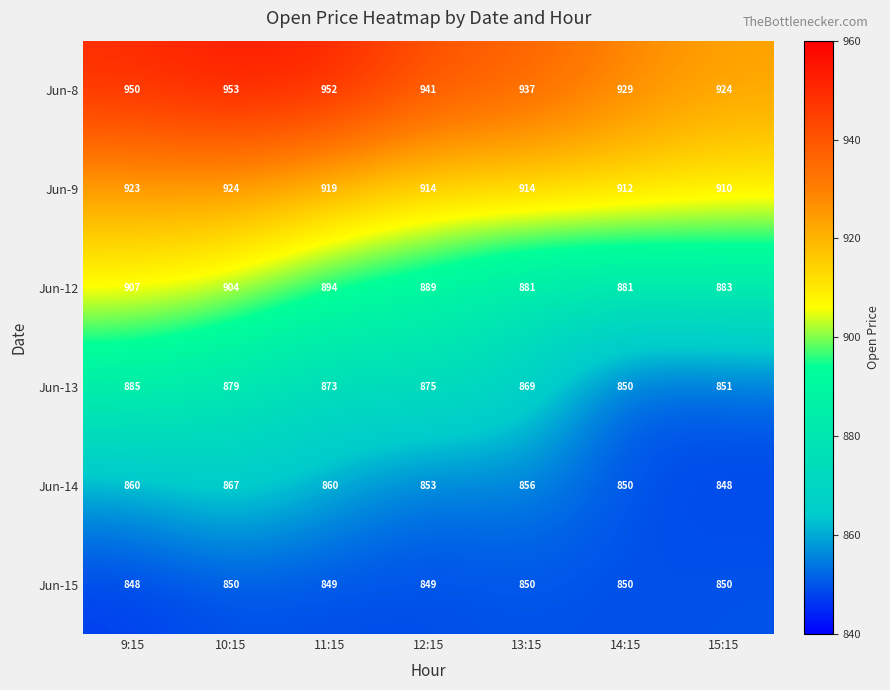

What is the sum of all Jun-13 values?

6082